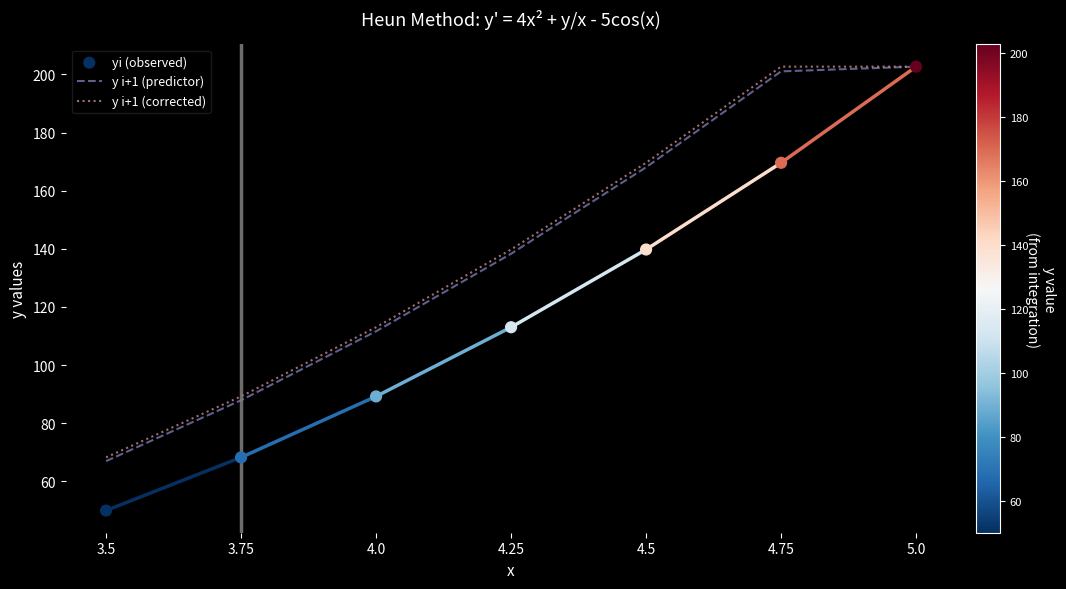

At how many categories does at least one series exceed 170?

2